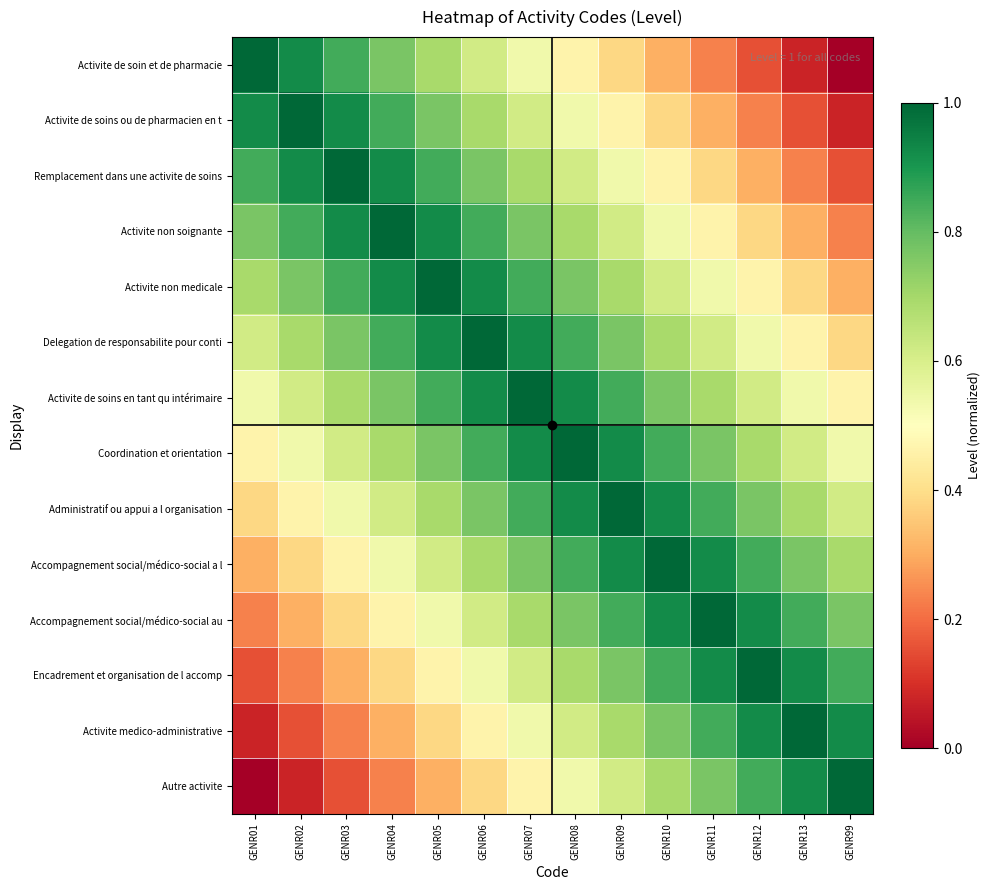

What is the total value across all series at GENR08?

10.2